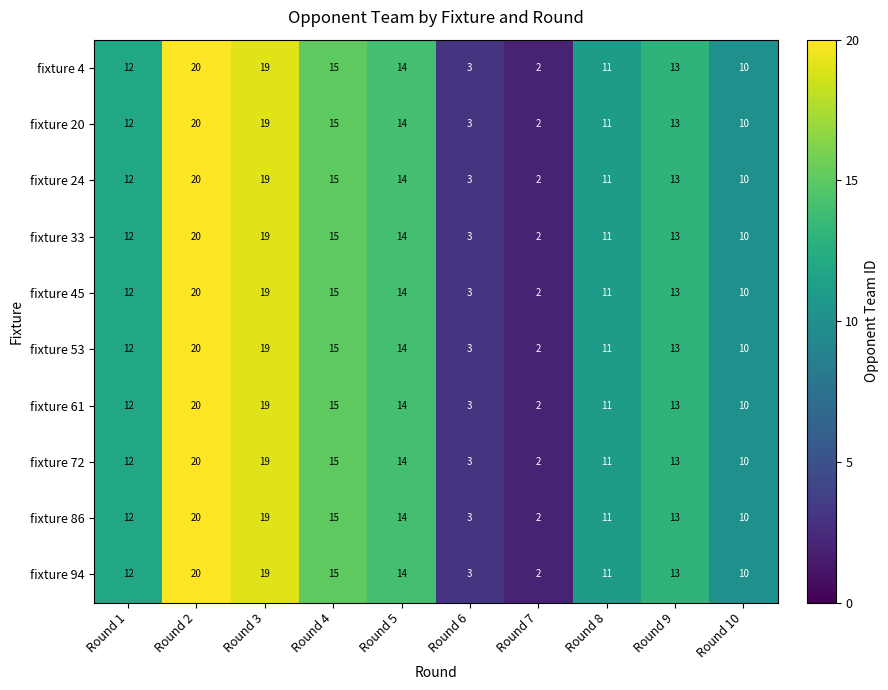

True or false: fixture 72 has a value of 35 at Round 2.

False